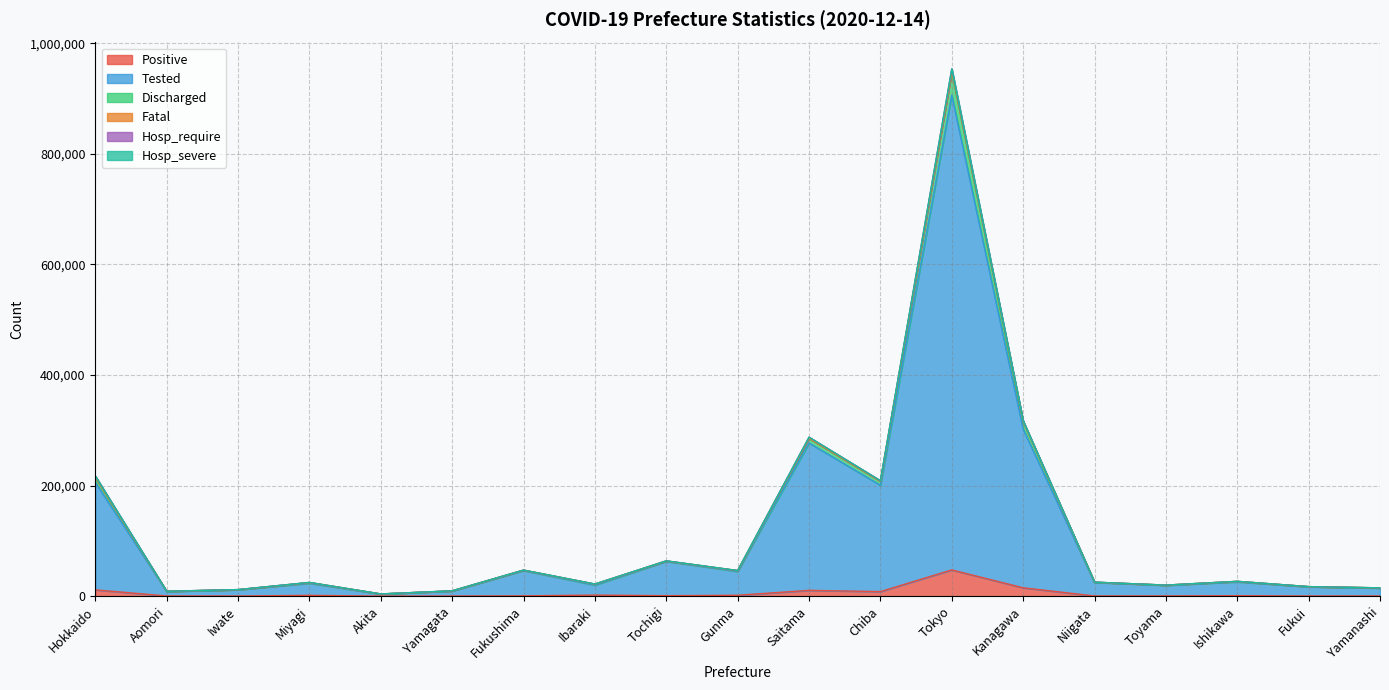

What is the label of the 1st point from the right?

Yamanashi